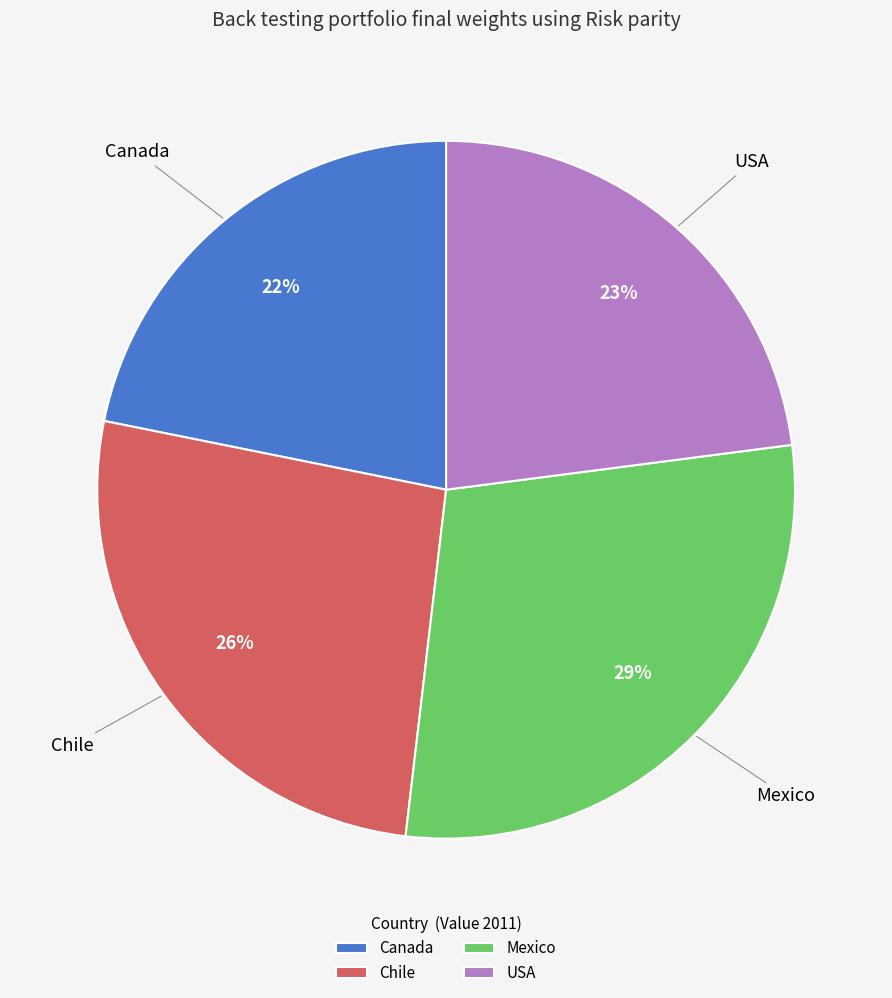

How many slices are in this pie chart?

4